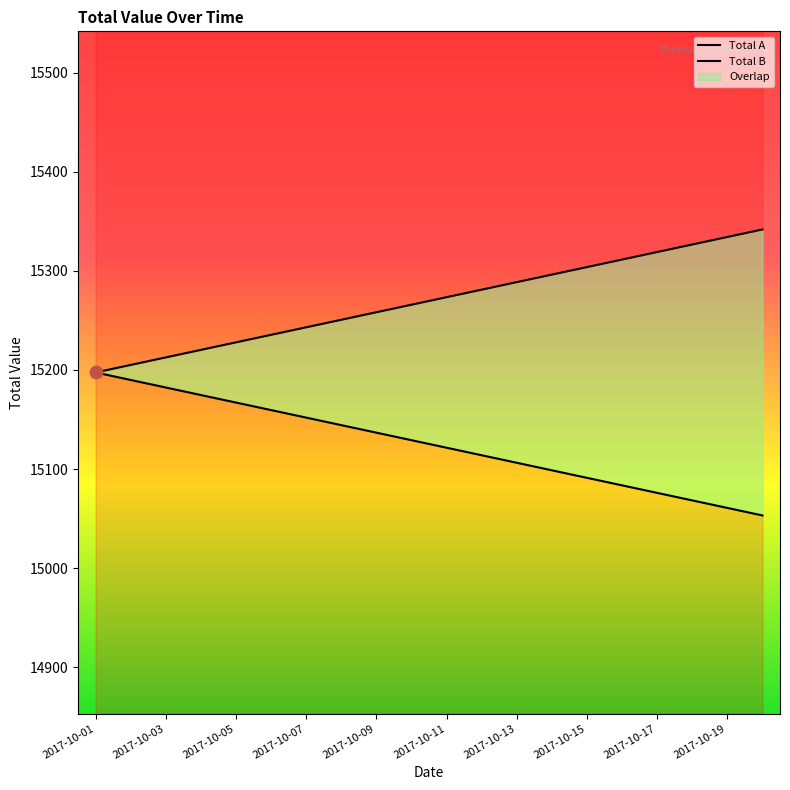

Which series reaches the maximum Y coordinate?

Total A